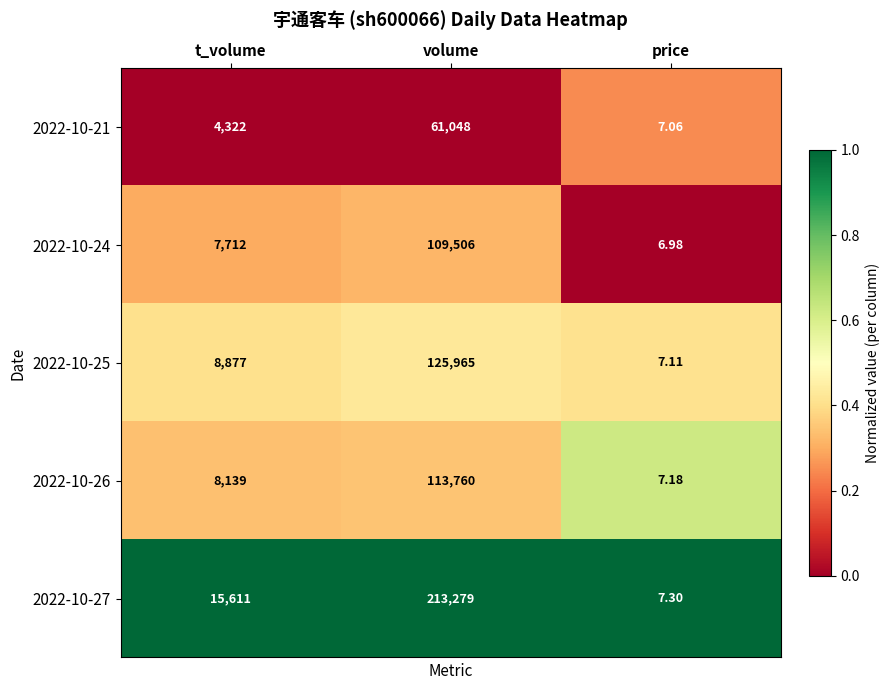

At which label does 2022-10-24 reach its minimum?

price